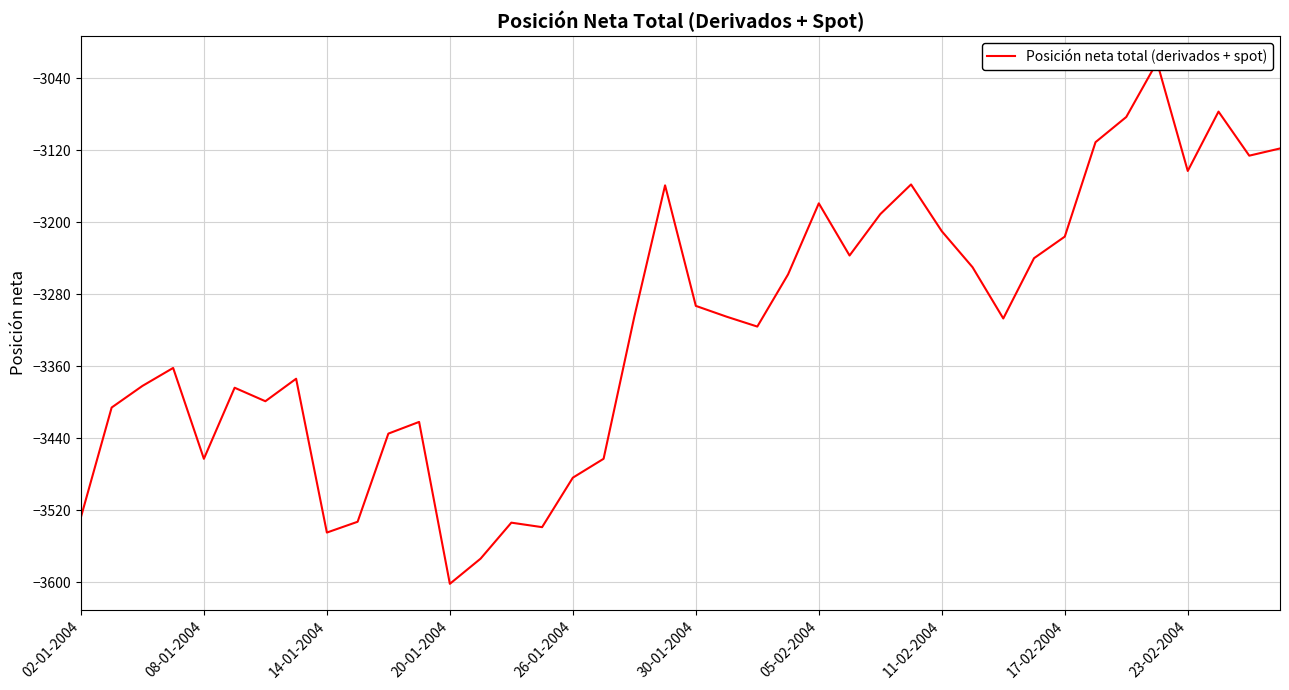

How many data points are above -3305?

18